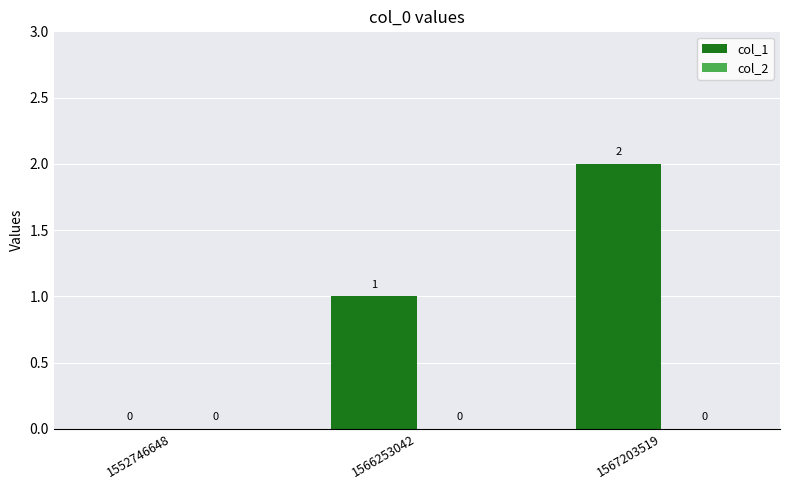

The value at 1566253042 is 0. True or false?

False